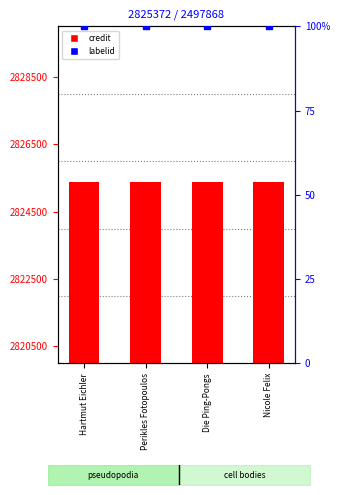

What is the maximum value for labelid?

100